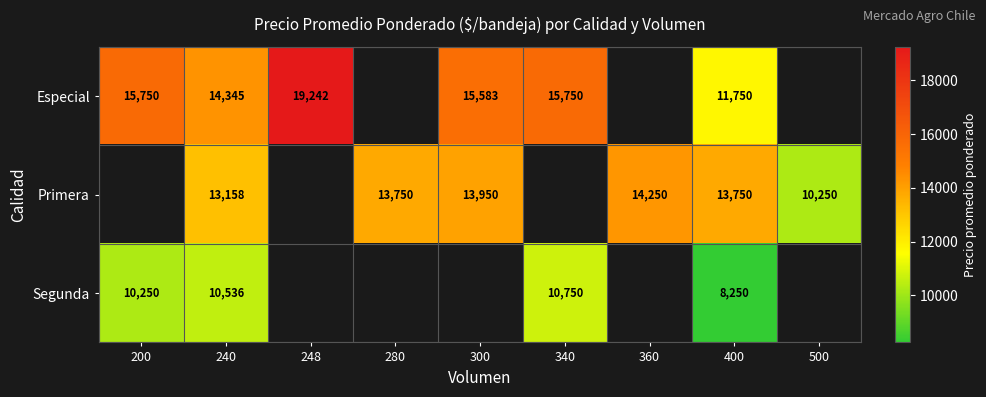

True or false: Especial has a value of 22163 at 300.

False